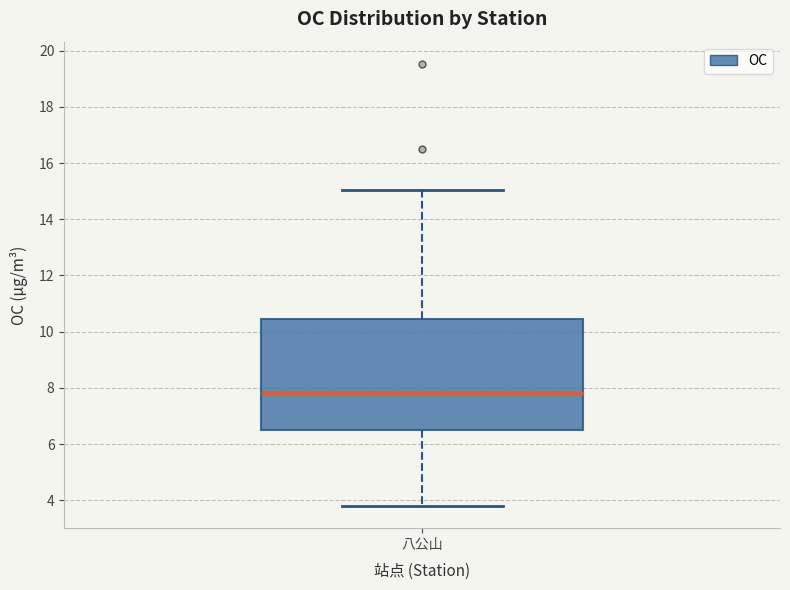

Transcribe this box plot: give where the median line is, the range the box spans, and where the two whiskers end, as read against the y-axis. The values are not printed on the chart, so give them approximately, as read against the axis.

median 7.8, box 6.4 to 10.4, whiskers 3.8 to 15.0